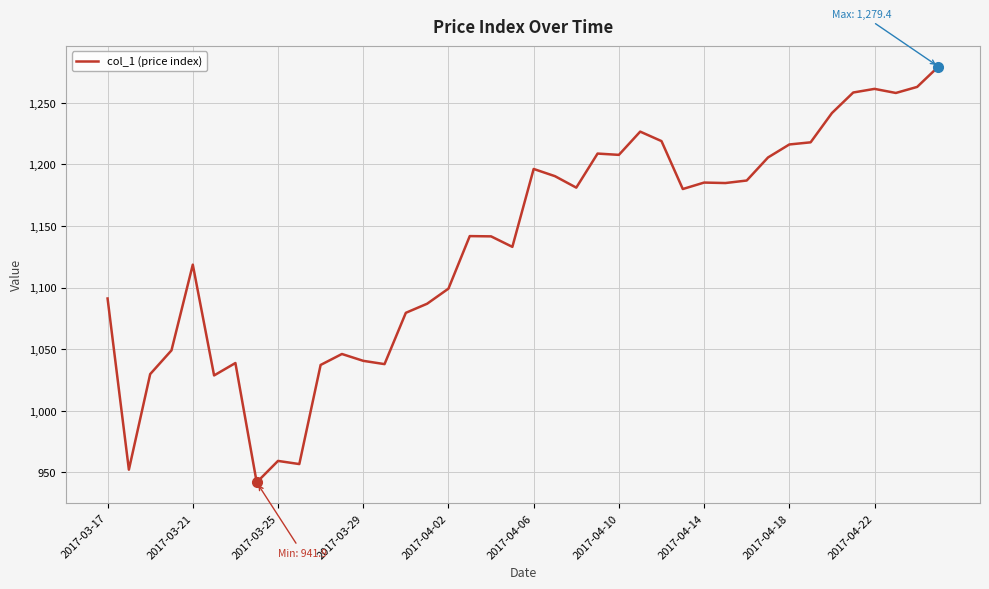

What is the maximum value shown in the chart?

1279.4